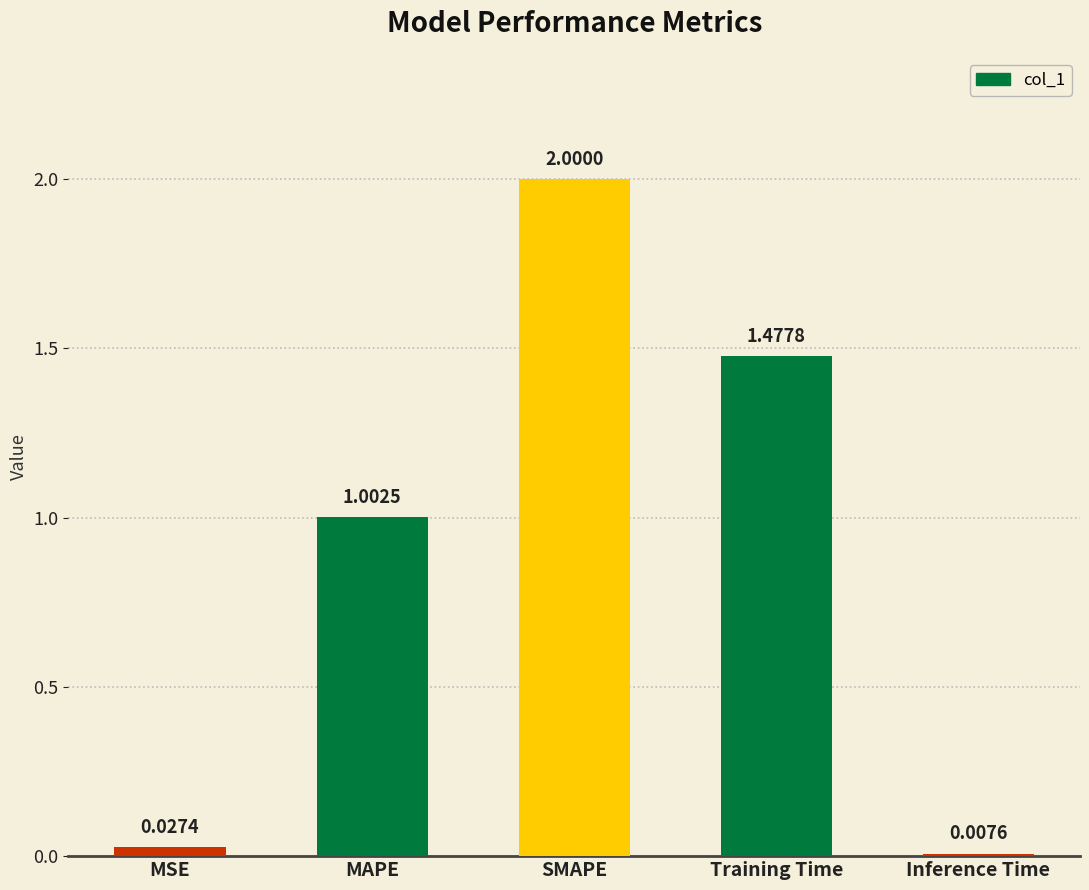

What is the label of the 4th bar from the right?

MAPE